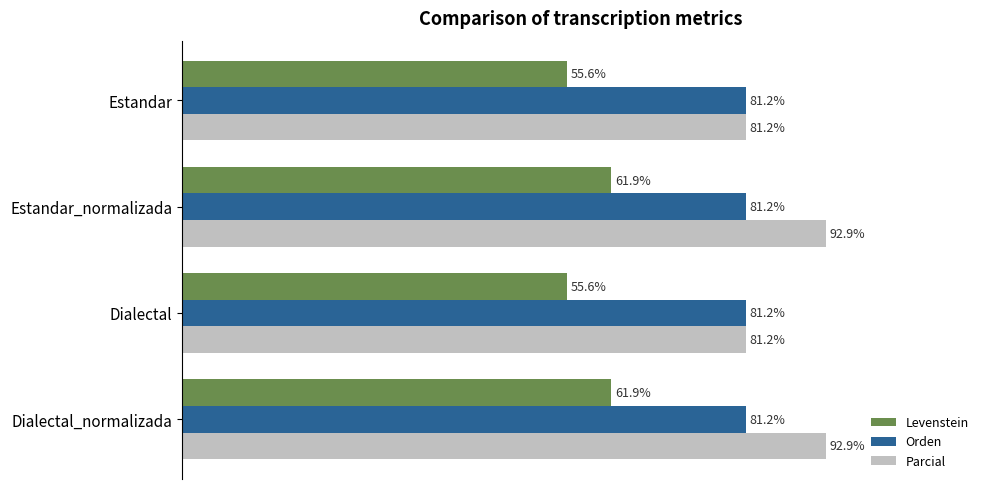

Is the value of Orden at Estandar greater than the value of Levenstein at Dialectal_normalizada?

Yes